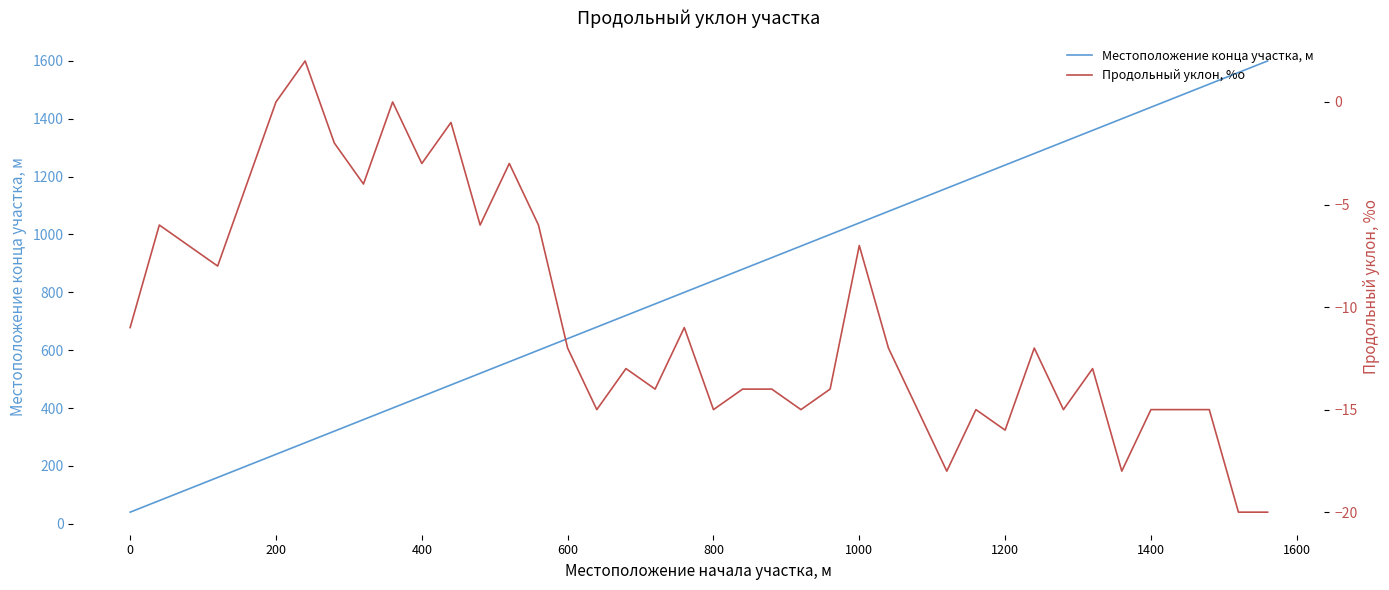

What is the difference between the second highest and minimum values in the Продольный уклон, %о series?

20